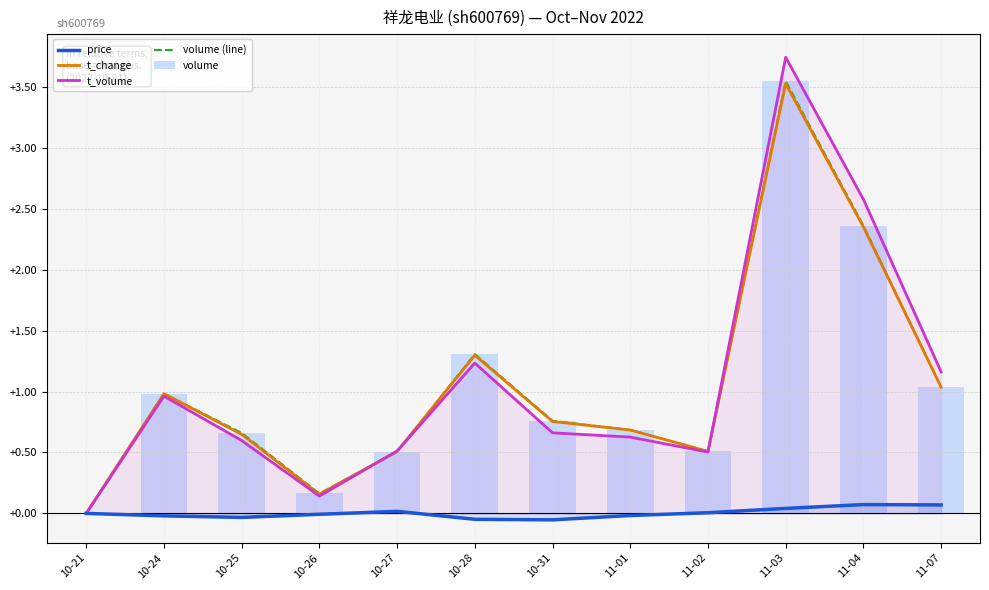

Is it true that volume equals 0.0 at 10-26?

False